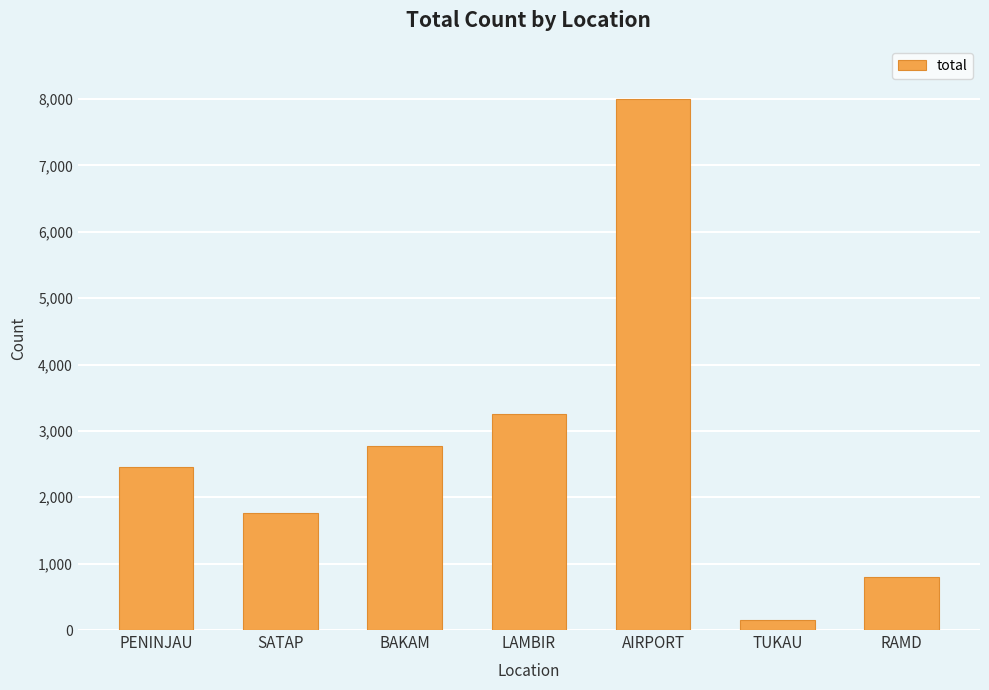

Where is the data nearest to the value 4070?

LAMBIR